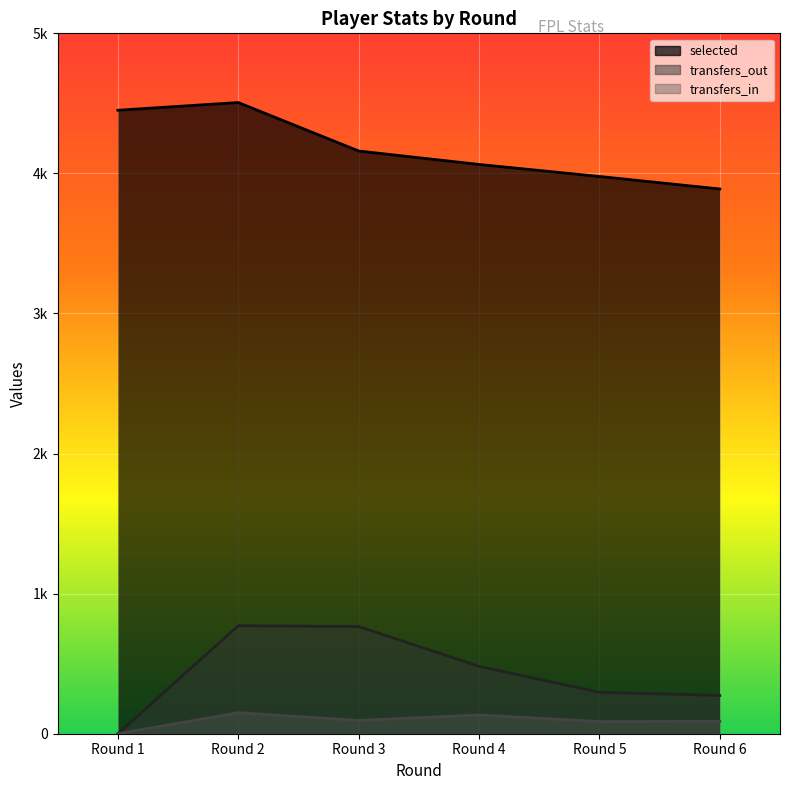

What is the value of the transfers_in point at the 3rd from the left?

95